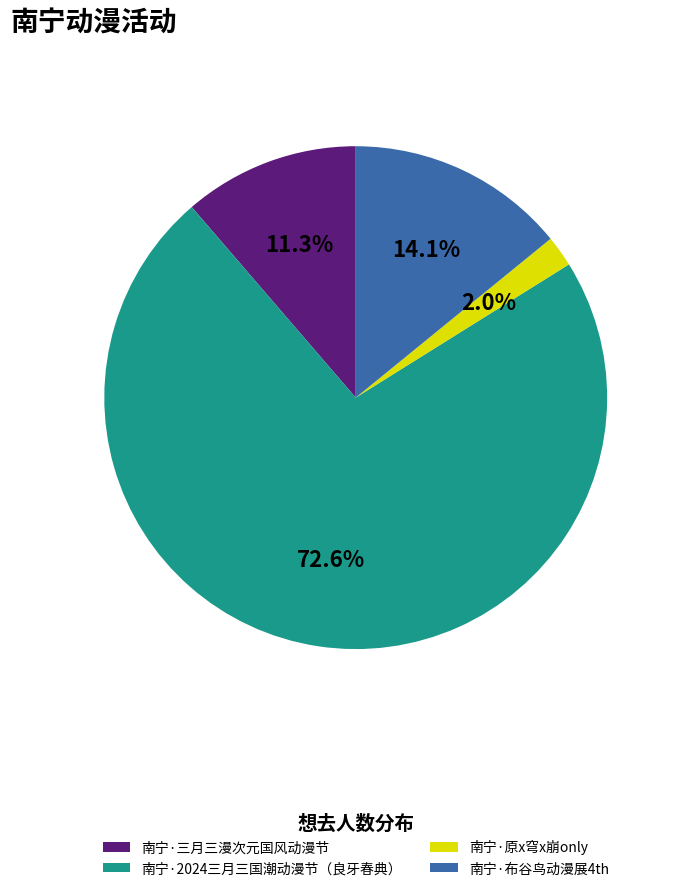

The 南宁·原x穹x崩only slice represents 2% of the pie. True or false?

True